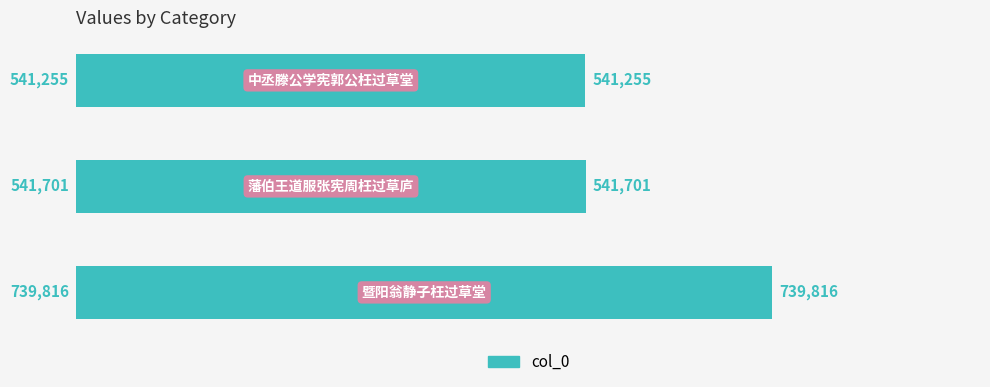

What is the greatest value displayed?

739816